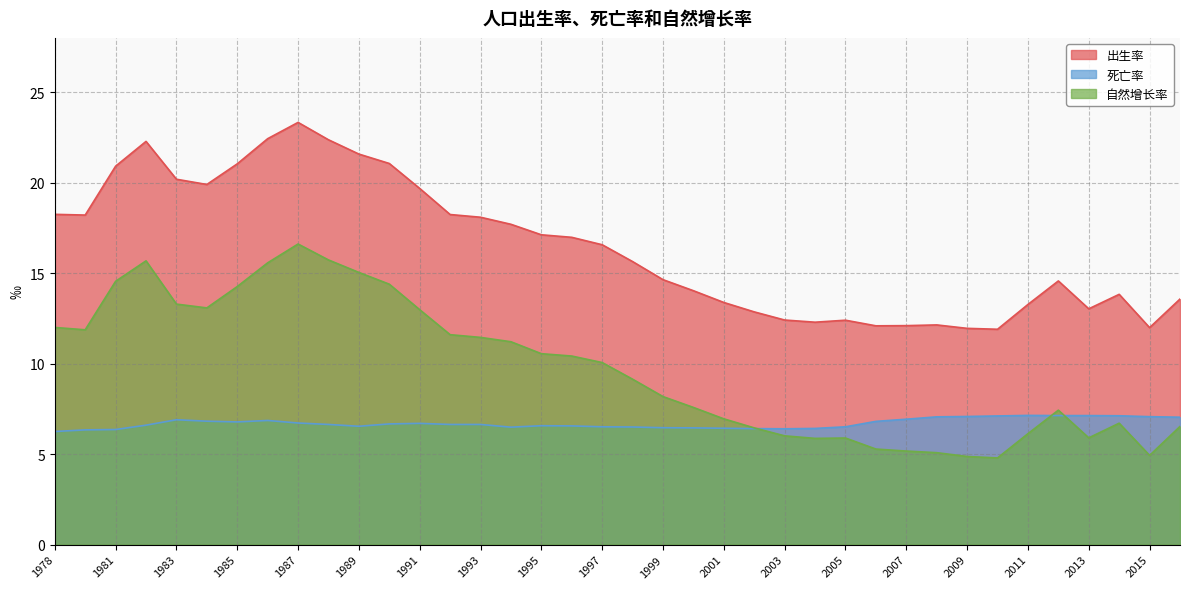

What is the minimum value shown in the chart?

4.8